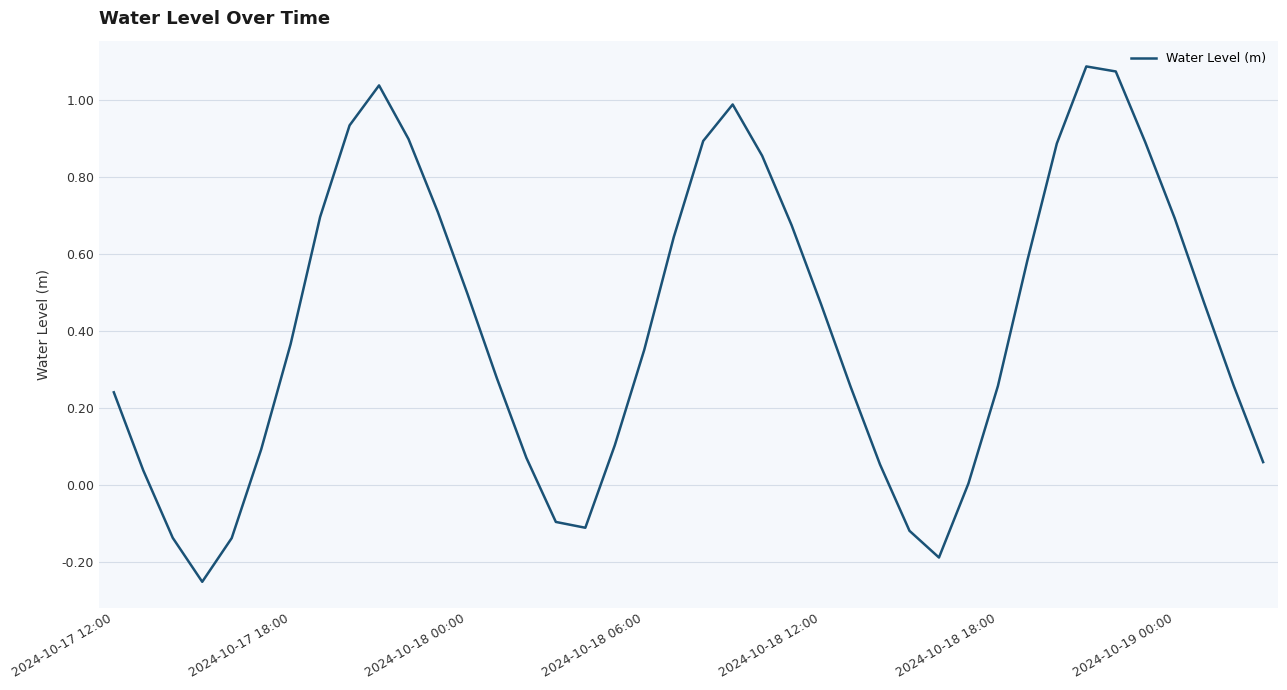

What is the difference between the maximum and minimum values?

1.3